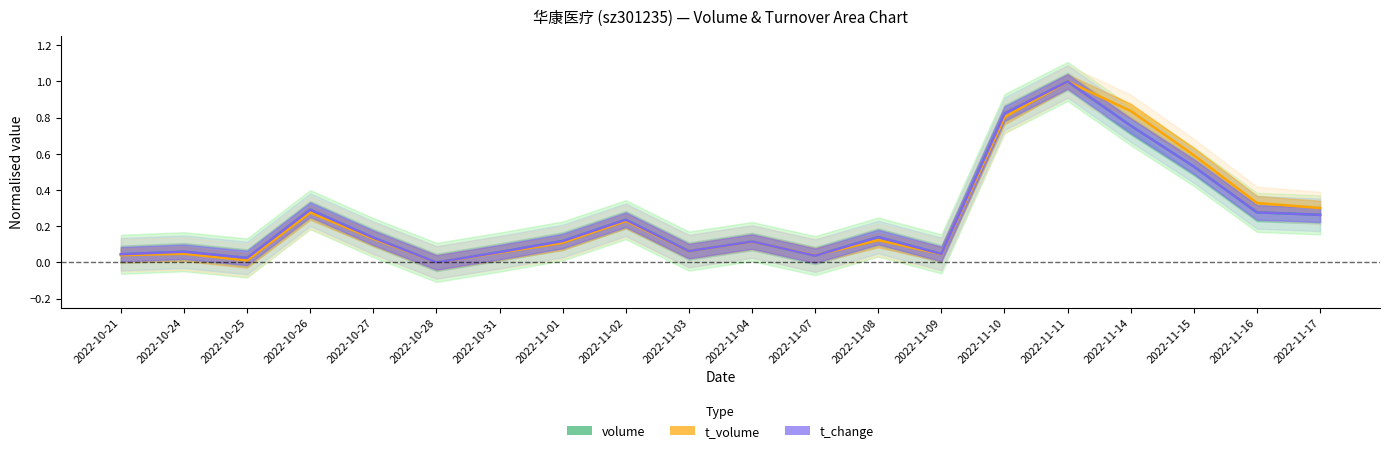

At 2022-11-15, list the series in order from largest to smallest.

t_volume, volume, t_change